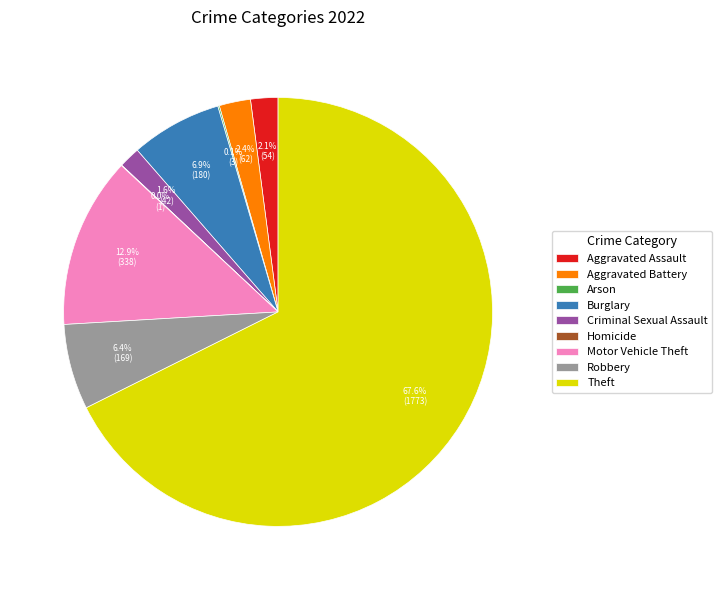

Combined, what portion of the pie is Criminal Sexual Assault and Motor Vehicle Theft?

14.5%